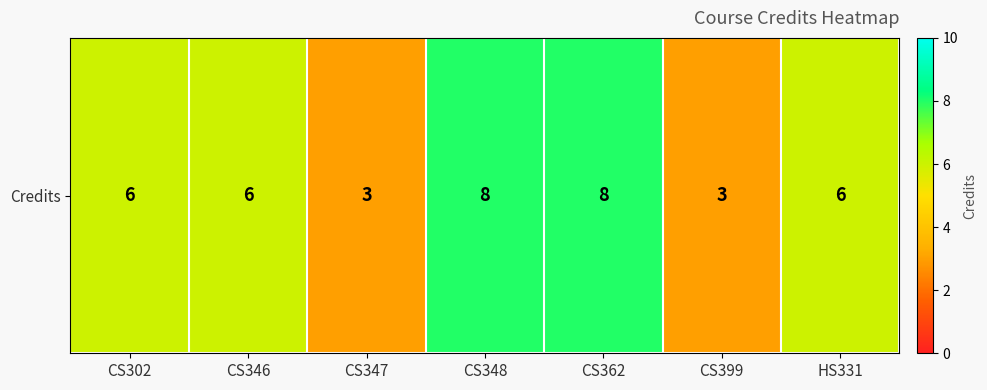

The value at CS362 is 8. True or false?

True